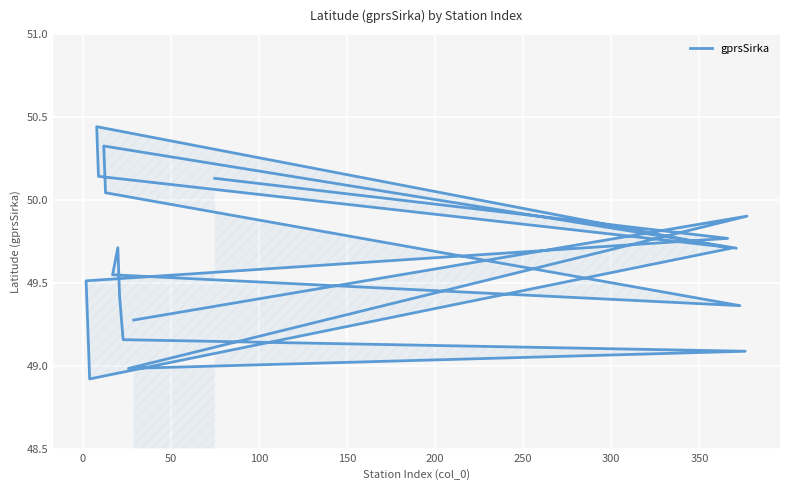

What is the smallest value displayed?

48.9